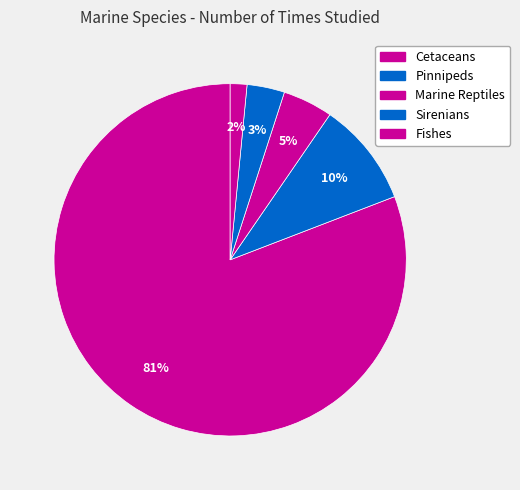

To the nearest percent, what is the average slice percentage?

20%